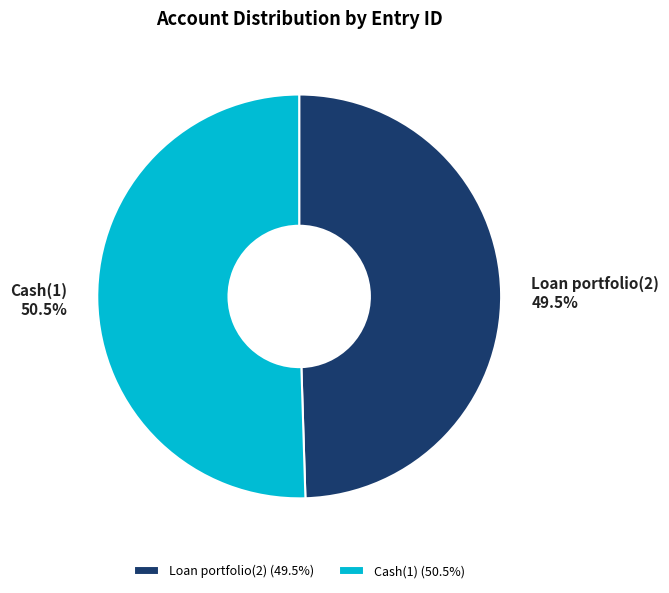

What is the smallest slice in the pie chart?

Loan portfolio(2)